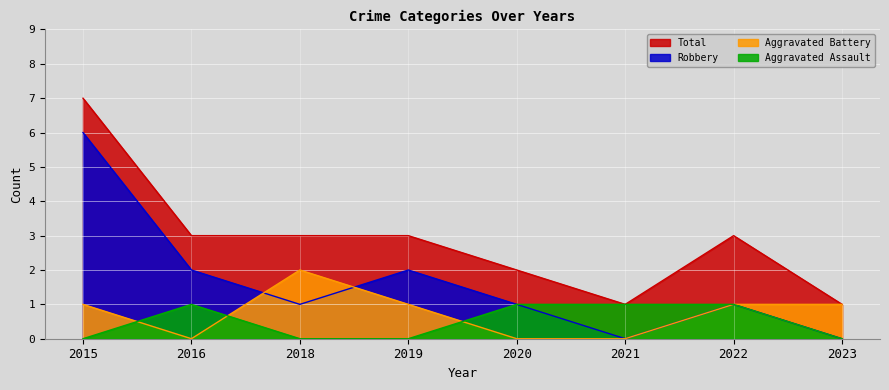

Rank the series at 2021 from highest to lowest value.

Aggravated Assault, Total, Aggravated Battery, Robbery